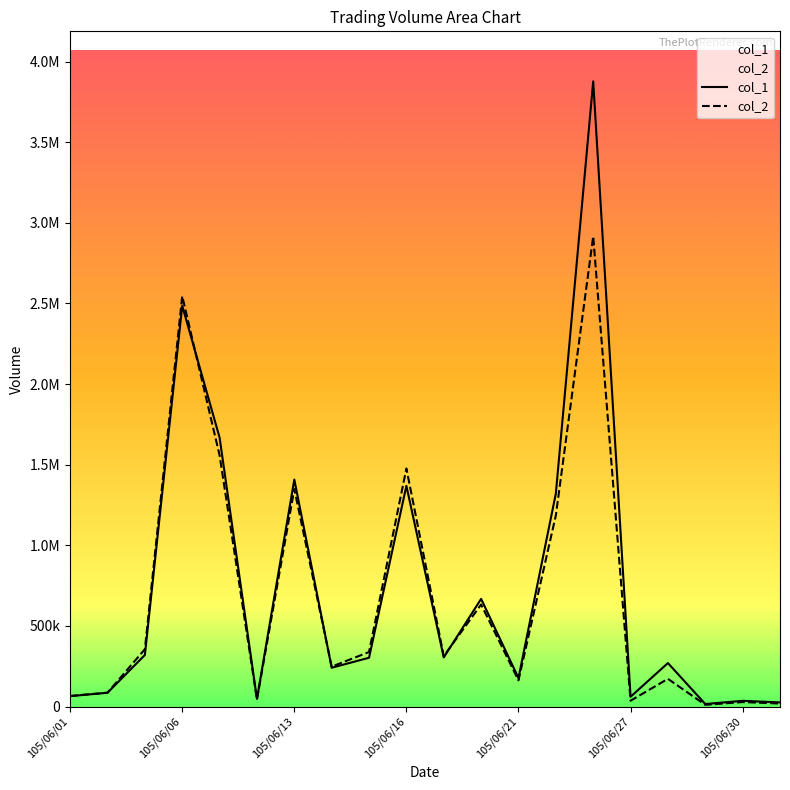

Which series has the largest total across all categories?

col_1